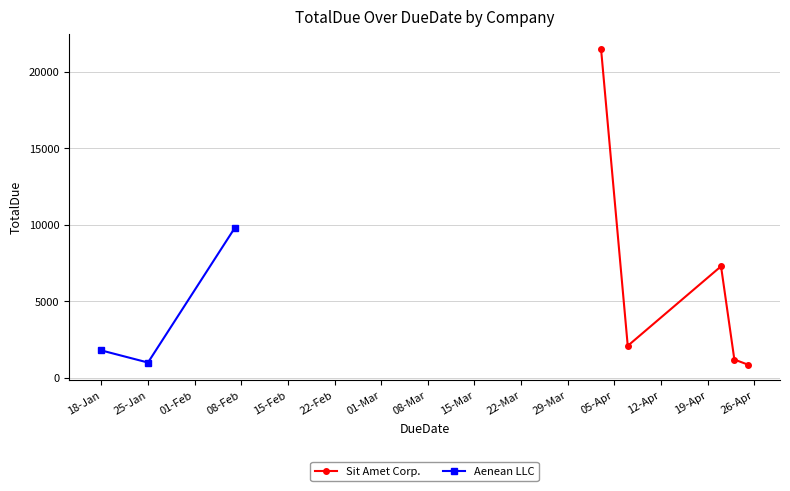

How many data points in Aenean LLC are less than 1800?

1